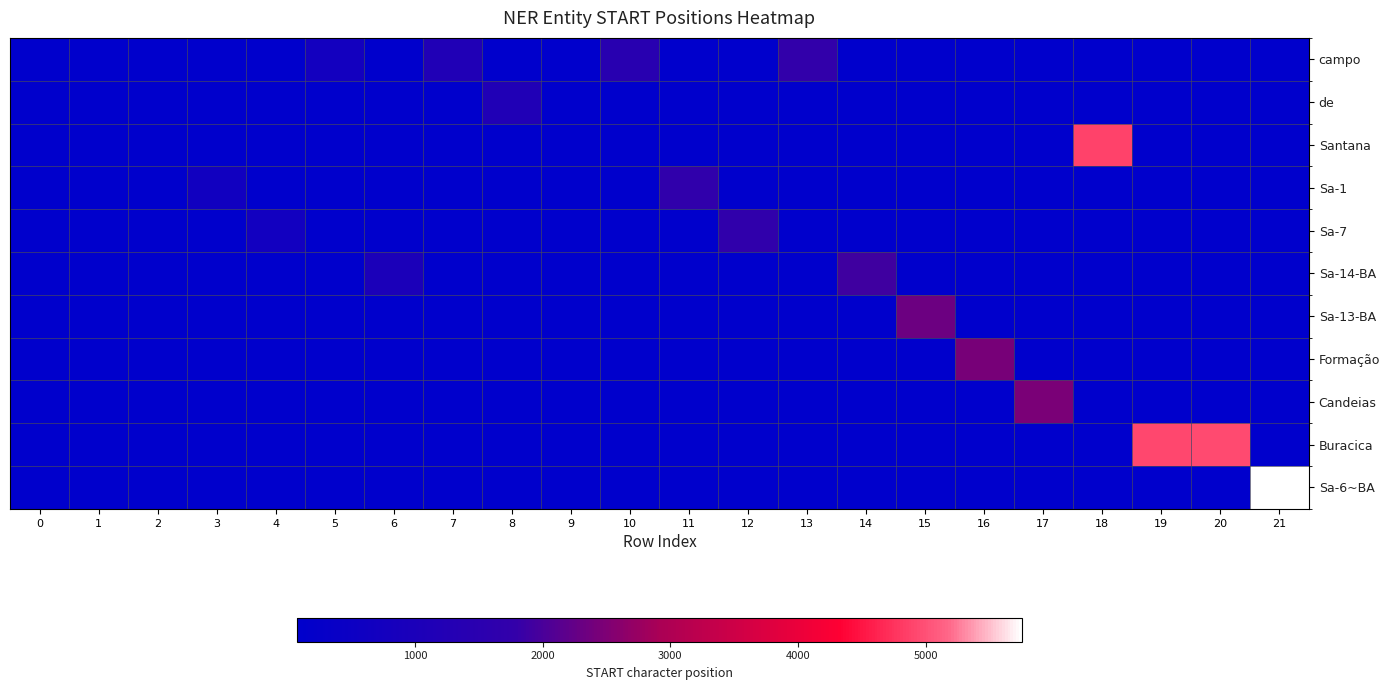

Between 3 and 5, which series saw the biggest shift?

campo